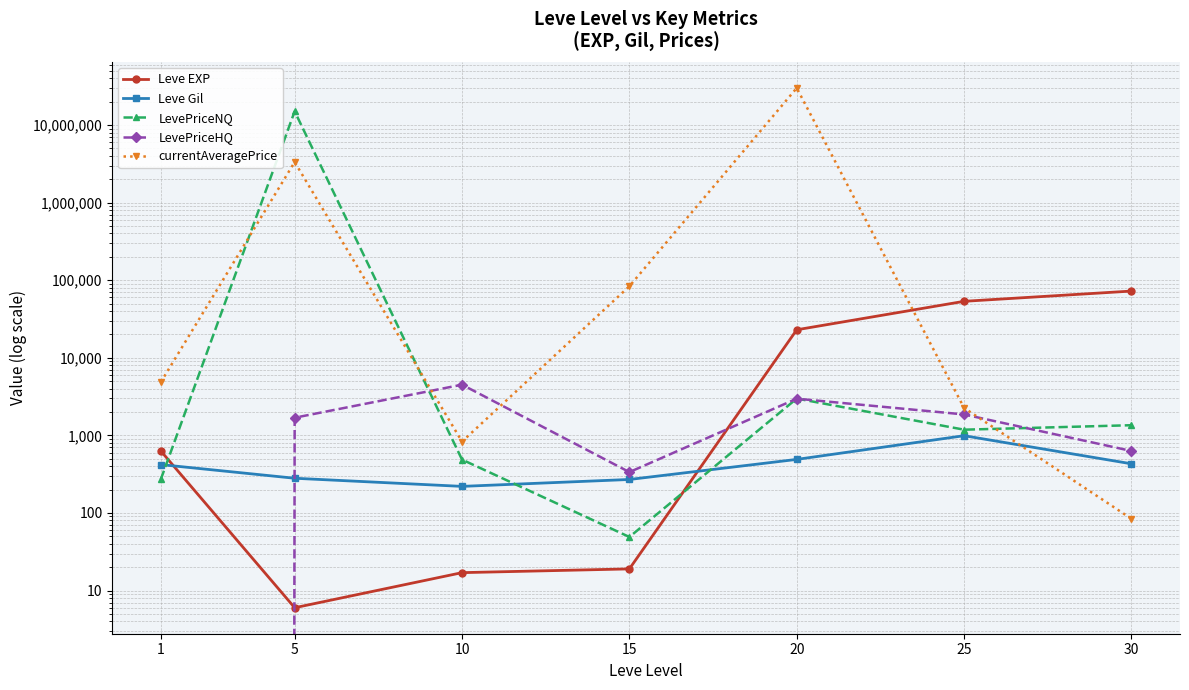

Which series changed the most between 1 and 10?

LevePriceHQ